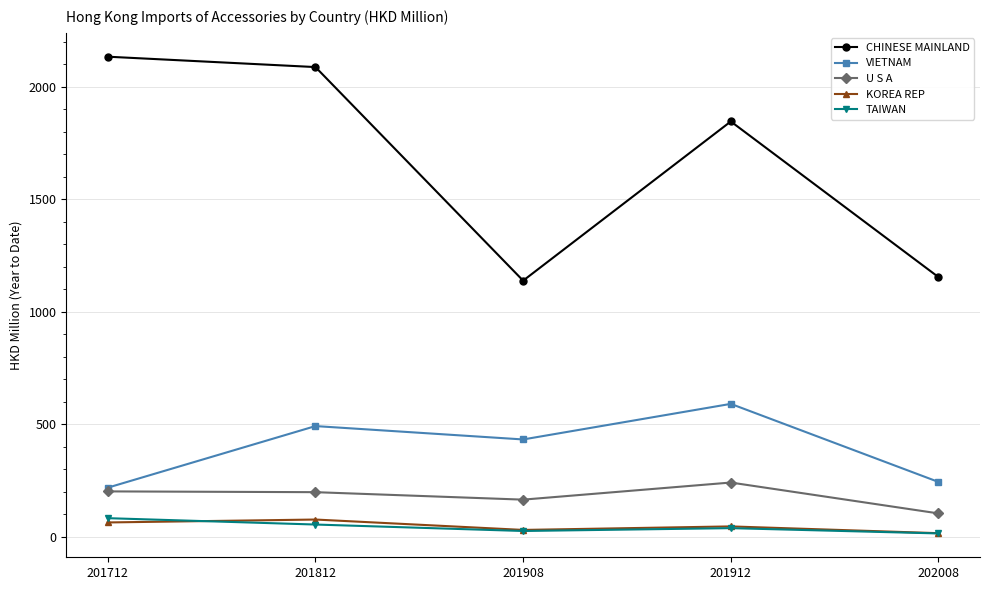

What is the difference between the TAIWAN values at 201908 and 201812?

28.7